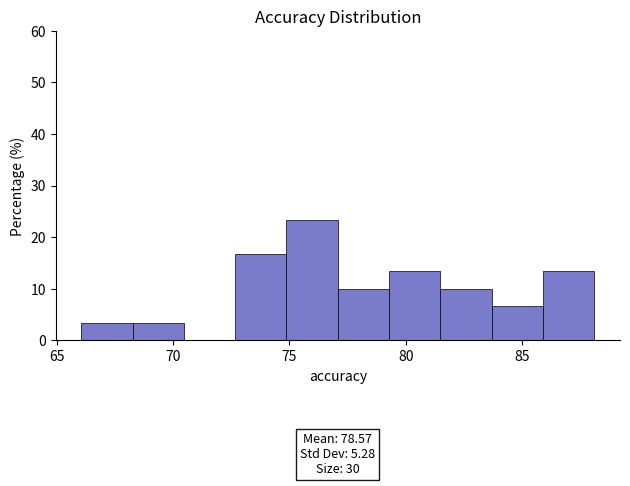

Over which range of the x-axis is the bar tallest?

75.0 to 77.0